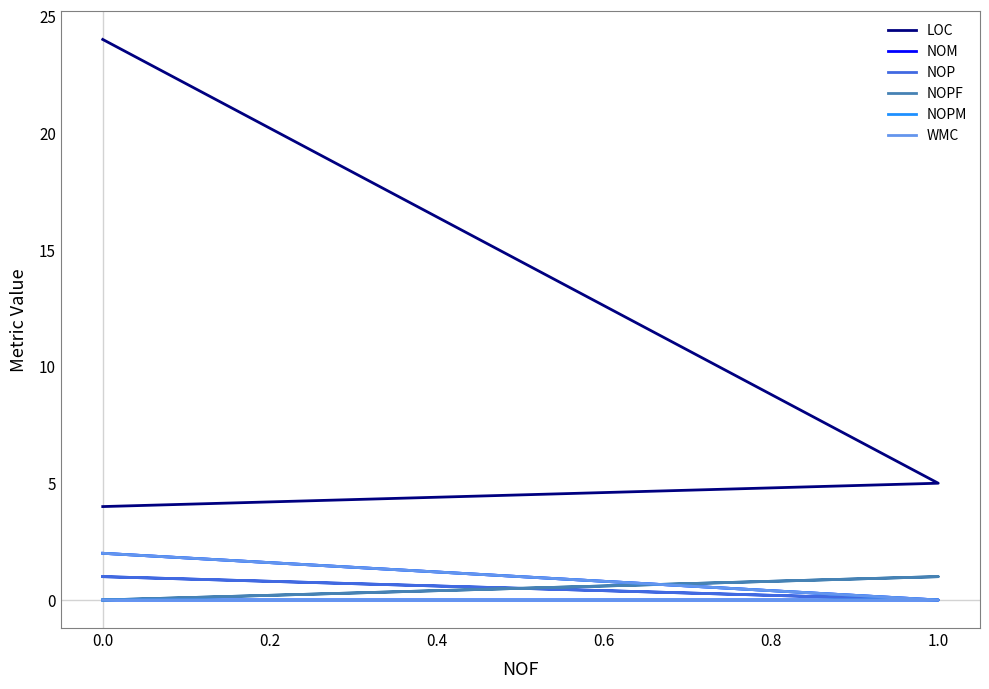

Reading right to left, extract all data points from this chart.

LOC: 4	5	24
NOM: 0	0	2
NOP: 1	0	1
NOPF: 0	1	0
NOPM: 0	0	2
WMC: 0	0	2